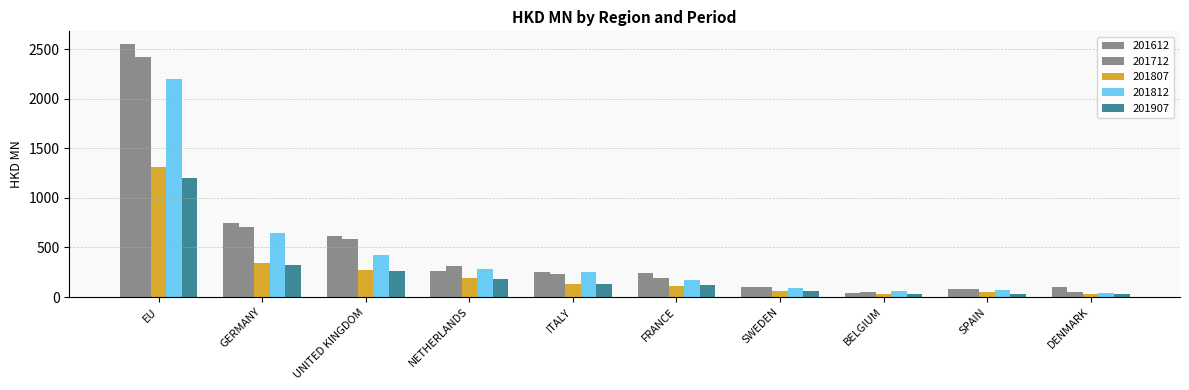

What is the difference between the maximum and second lowest values in the 201712 series?

2368.9